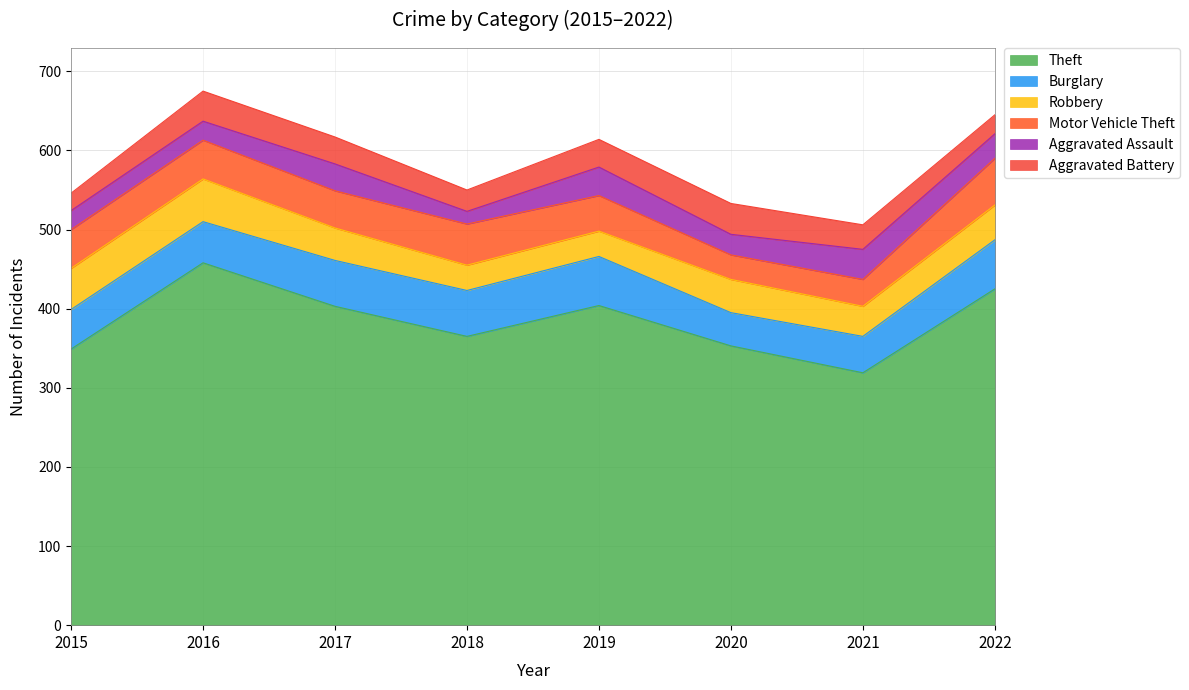

What is the smallest value displayed?

16